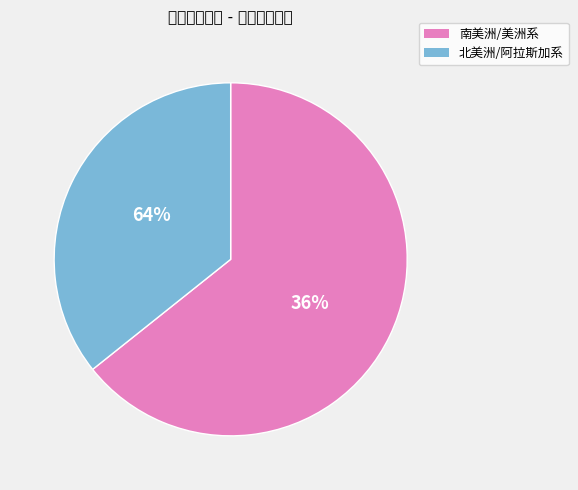

Which slice is the smallest?

阿拉斯加